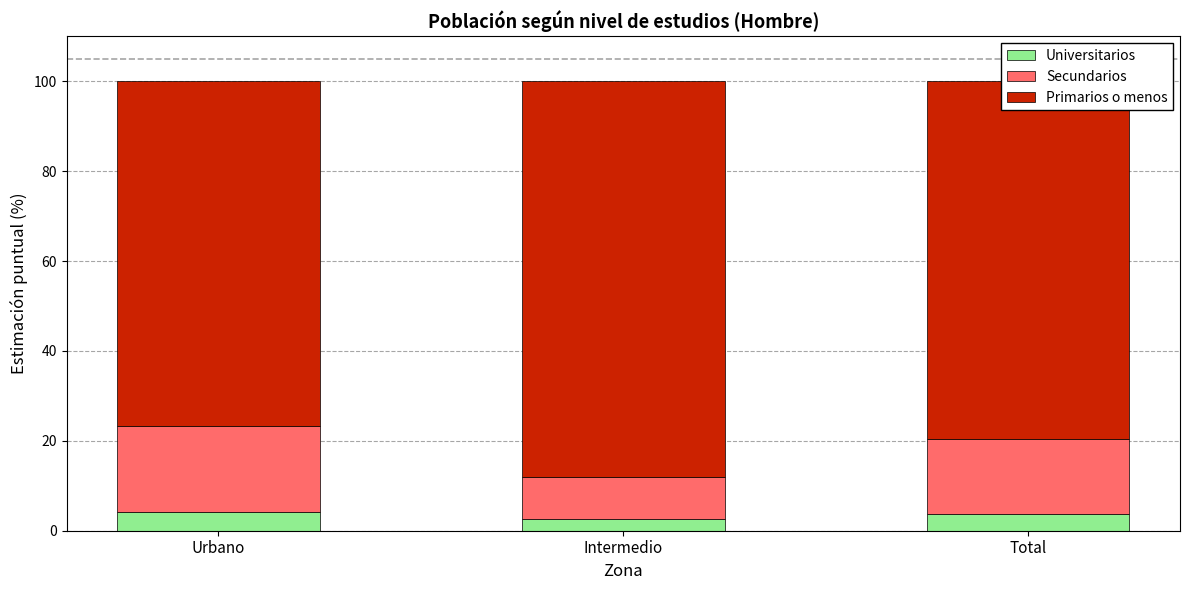

The value of Universitarios at Intermedio is 2.6. True or false?

True